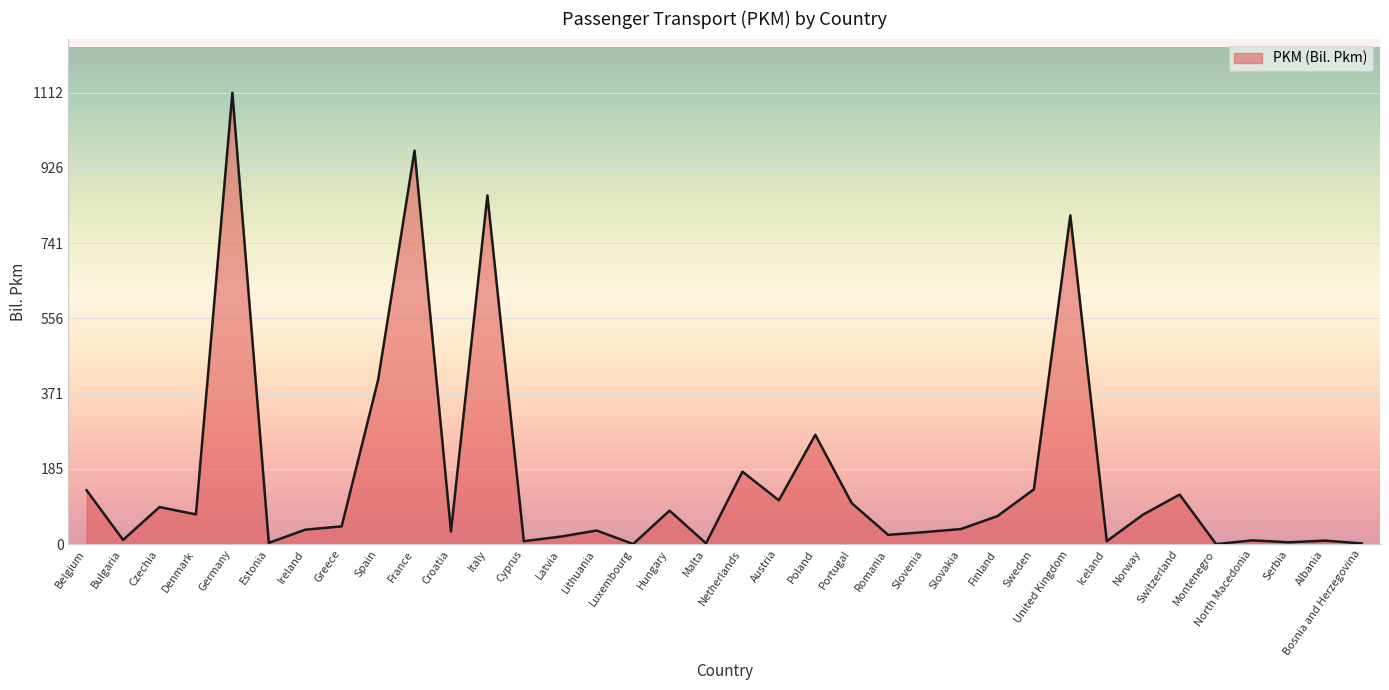

Approximately how many times larger is the value at Portugal compared to Albania?

11.7